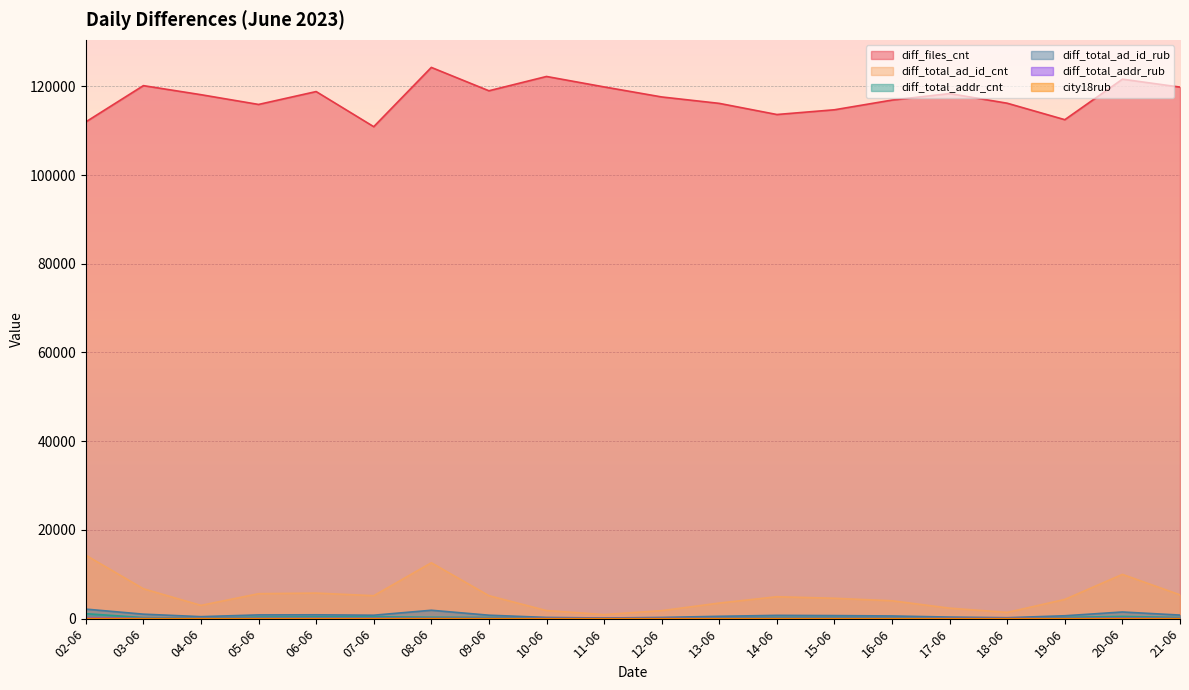

Is it true that diff_total_ad_id_rub equals 775.2 at 07-06?

True